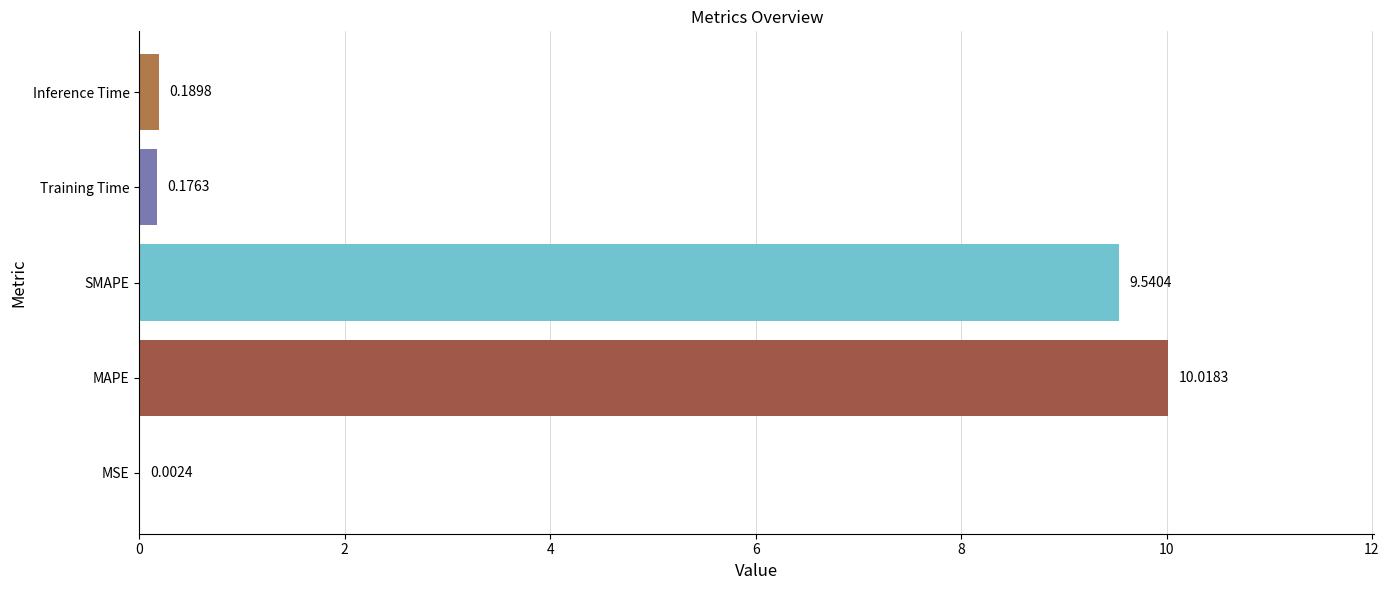

Which has a higher value, SMAPE or Training Time?

SMAPE